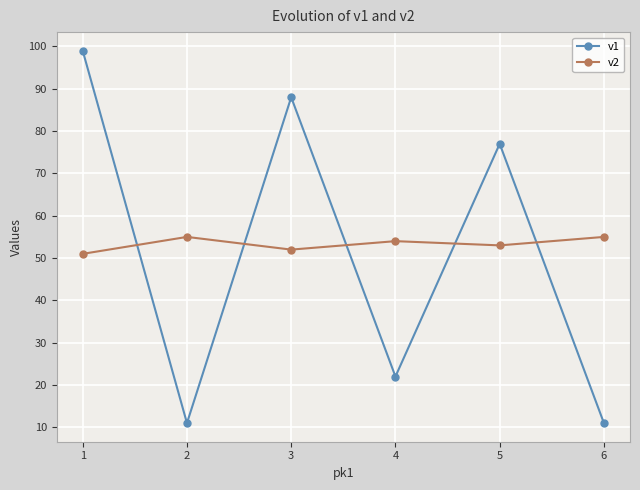

Reading left to right, extract all data points from this chart.

v1: 99	11	88	22	77	11
v2: 51	55	52	54	53	55